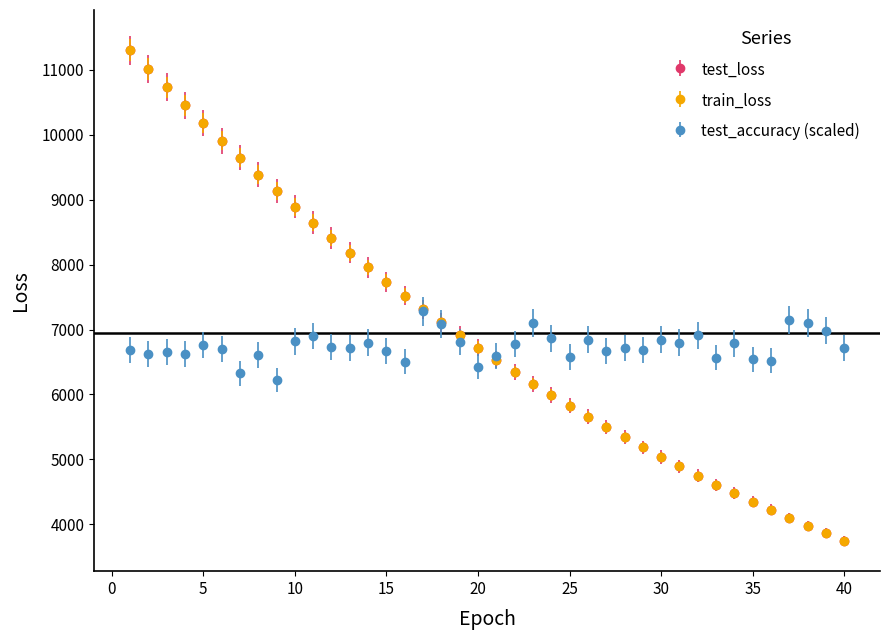

True or false: test_accuracy (scaled) has more than 1 interior local peaks.

True